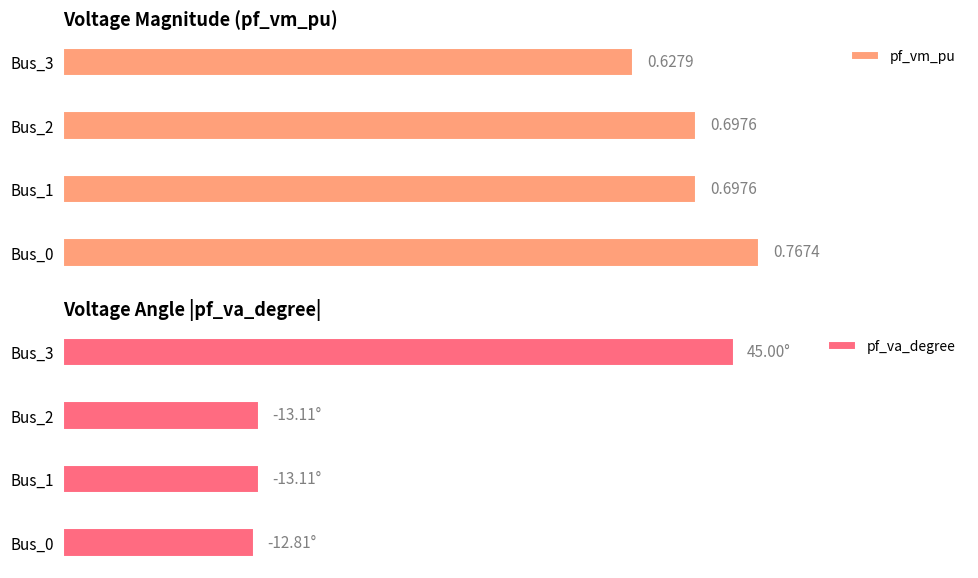

At which category does the chart reach its peak across all series?

Bus_3